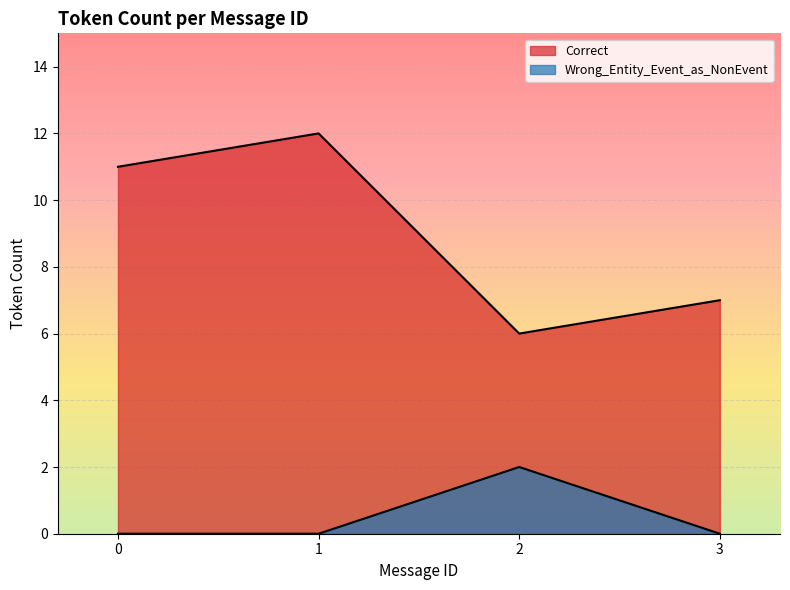

True or false: Correct and Wrong_Entity_Event_as_NonEvent intersect in this chart.

False